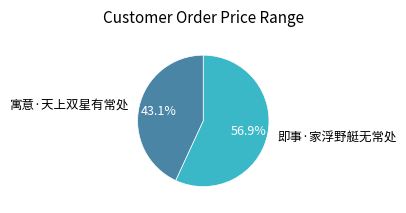

The 即事·家浮野艇无常处 slice represents 57% of the pie. True or false?

True